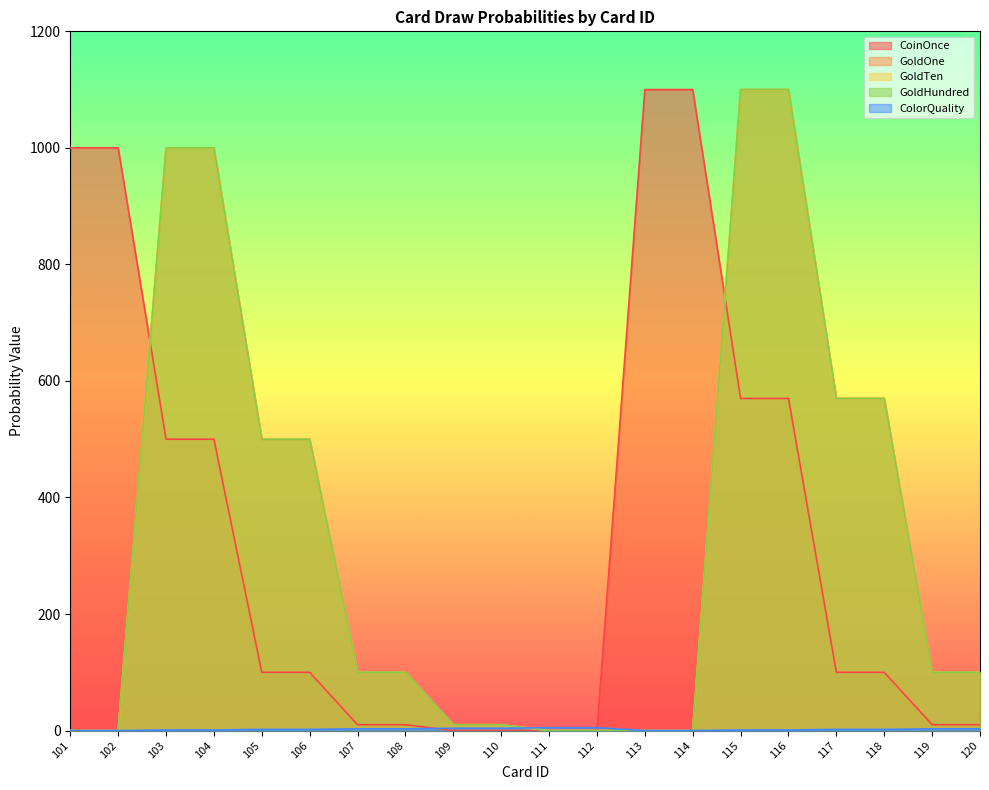

The CoinOnce series shows 17 at 119. True or false?

False